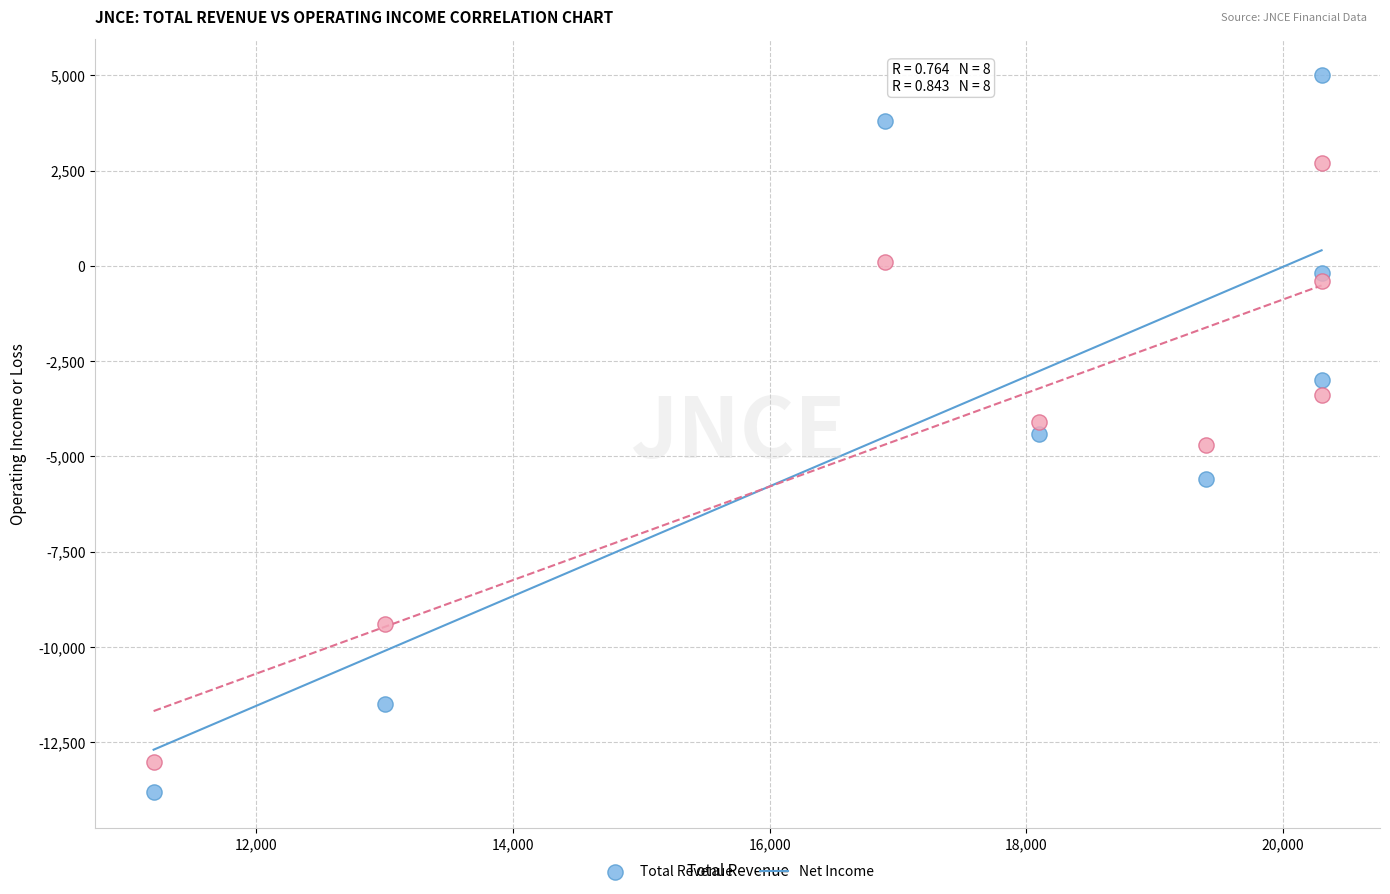

Which series reaches the minimum Y coordinate?

Total Revenue